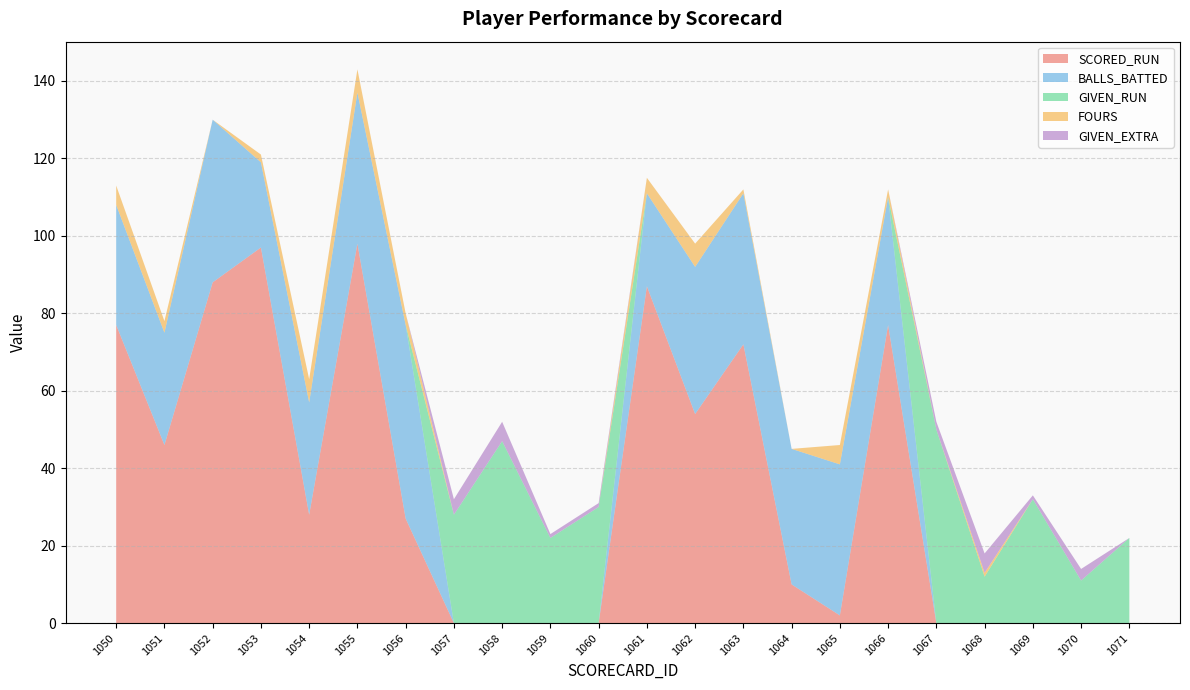

Reading right to left, what are all the values shown in this chart?

SCORED_RUN: 1071=0	1070=0	1069=0	1068=0	1067=0	1066=77	1065=2	1064=10	1063=72	1062=54	1061=87	1060=0	1059=0	1058=0	1057=0	1056=27	1055=98	1054=28	1053=97	1052=88	1051=46	1050=77
BALLS_BATTED: 1071=0	1070=0	1069=0	1068=0	1067=0	1066=33	1065=39	1064=35	1063=39	1062=38	1061=24	1060=0	1059=0	1058=0	1057=0	1056=50	1055=39	1054=29	1053=22	1052=42	1051=29	1050=31
GIVEN_RUN: 1071=22	1070=11	1069=32	1068=12	1067=50	1066=0	1065=0	1064=0	1063=0	1062=0	1061=0	1060=30	1059=22	1058=47	1057=28	1056=0	1055=0	1054=0	1053=0	1052=0	1051=0	1050=0
FOURS: 1071=0	1070=0	1069=0	1068=1	1067=0	1066=2	1065=5	1064=0	1063=1	1062=6	1061=4	1060=0	1059=0	1058=0	1057=0	1056=3	1055=6	1054=6	1053=2	1052=0	1051=3	1050=5
GIVEN_EXTRA: 1071=0	1070=3	1069=1	1068=5	1067=2	1066=0	1065=0	1064=0	1063=0	1062=0	1061=0	1060=1	1059=1	1058=5	1057=4	1056=0	1055=0	1054=0	1053=0	1052=0	1051=0	1050=0